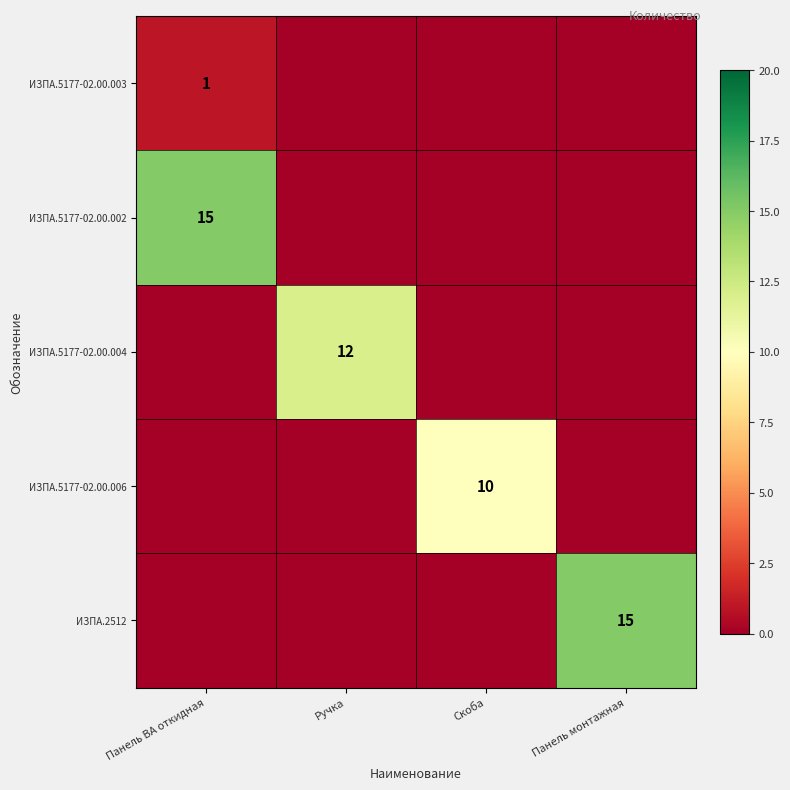

True or false: ИЗПА.5177-02.00.003 has a value of 2 at Панель ВА откидная.

False